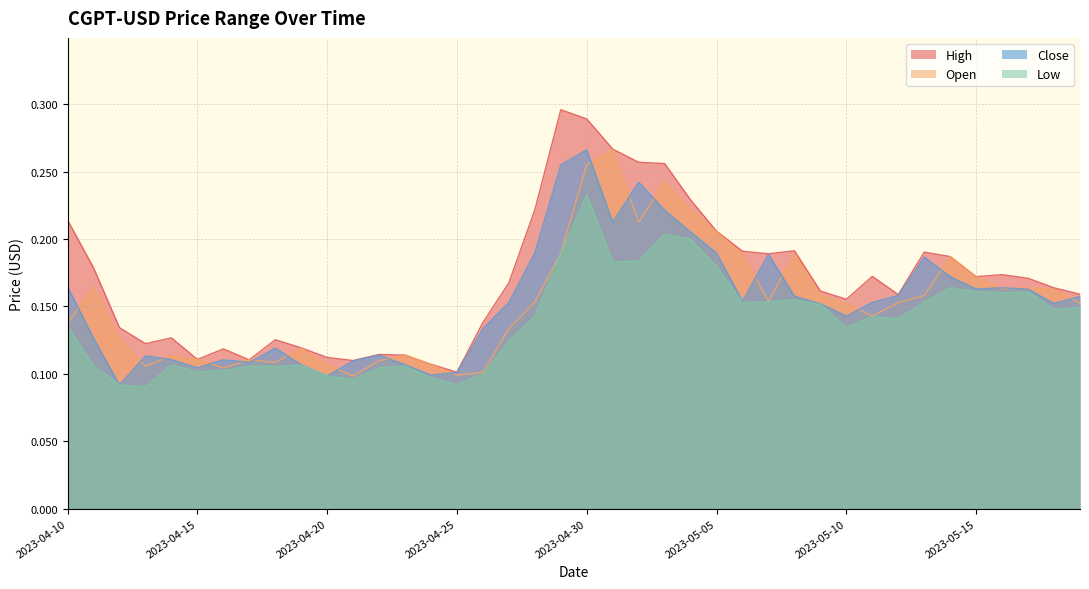

What is the approximate value of High at 2023-04-12?

0.1